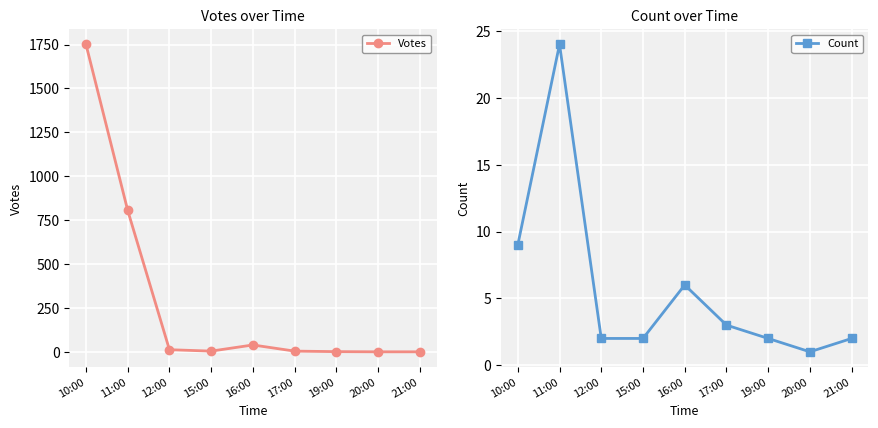

At which category is the sum across all series the highest?

10:00